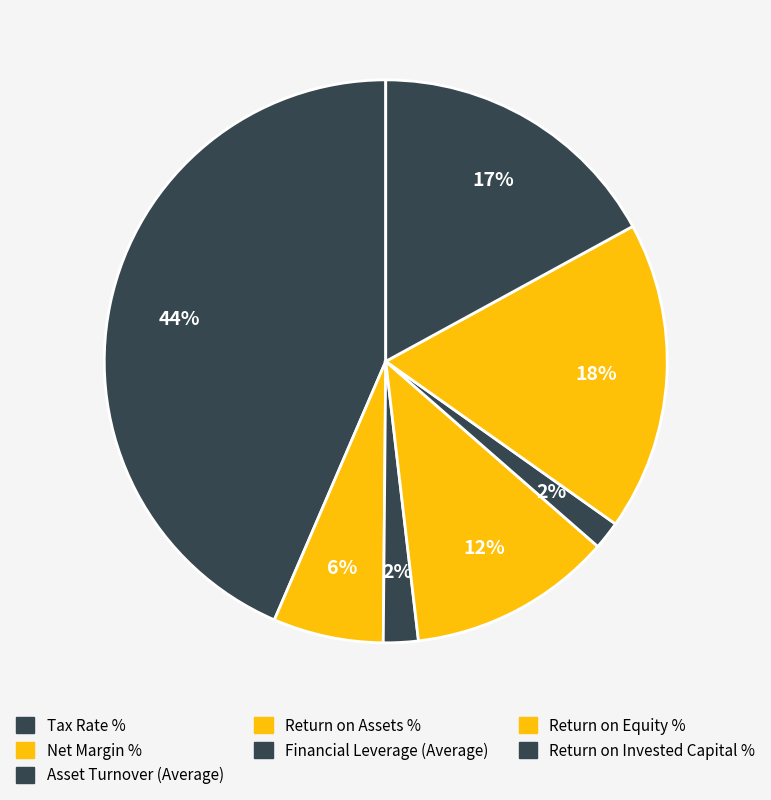

Is there any slice that represents more than half of the pie?

No